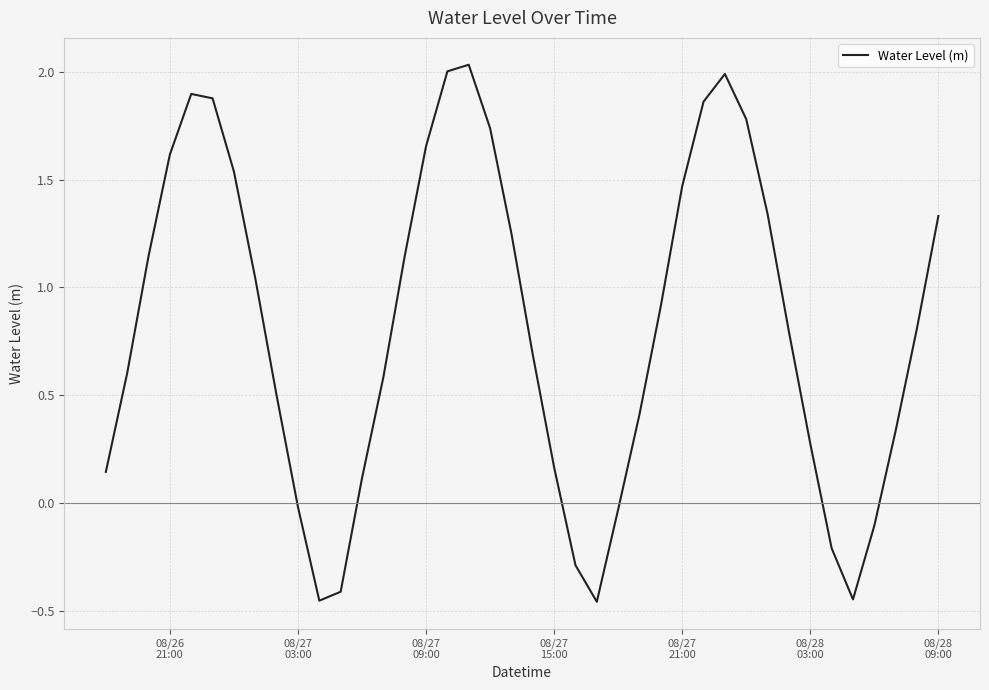

What is the difference between the maximum and minimum values?

2.5